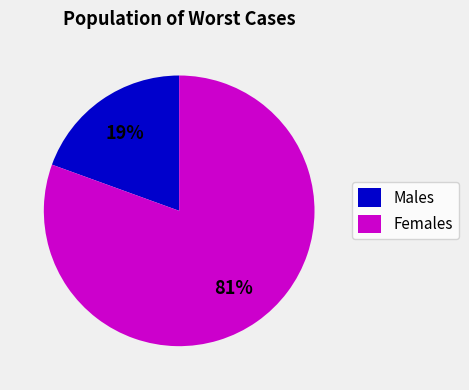

Rank the categories by value from highest to lowest.

Females, Males